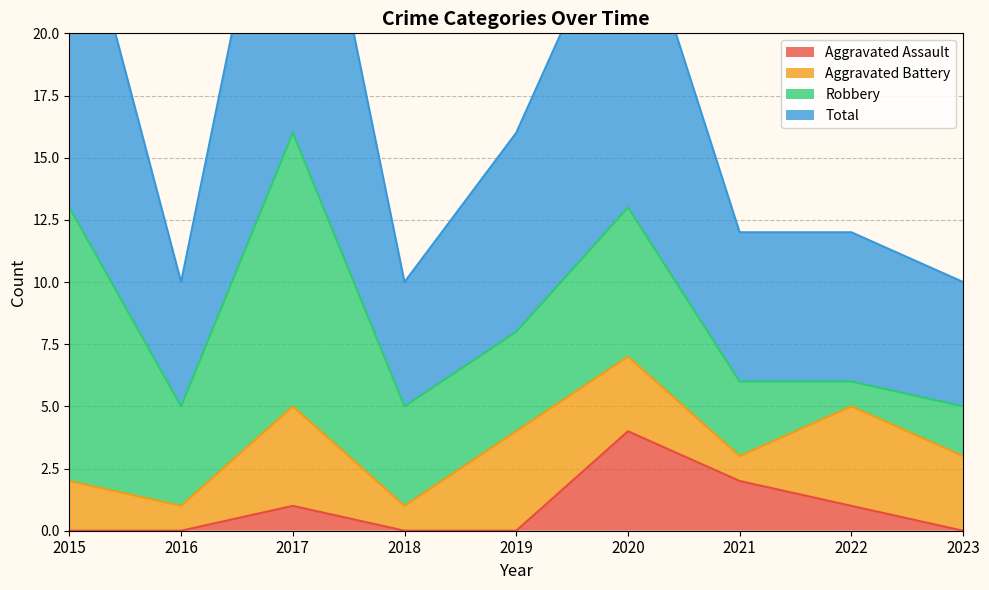

Where is the first local maximum for Aggravated Assault?

2017